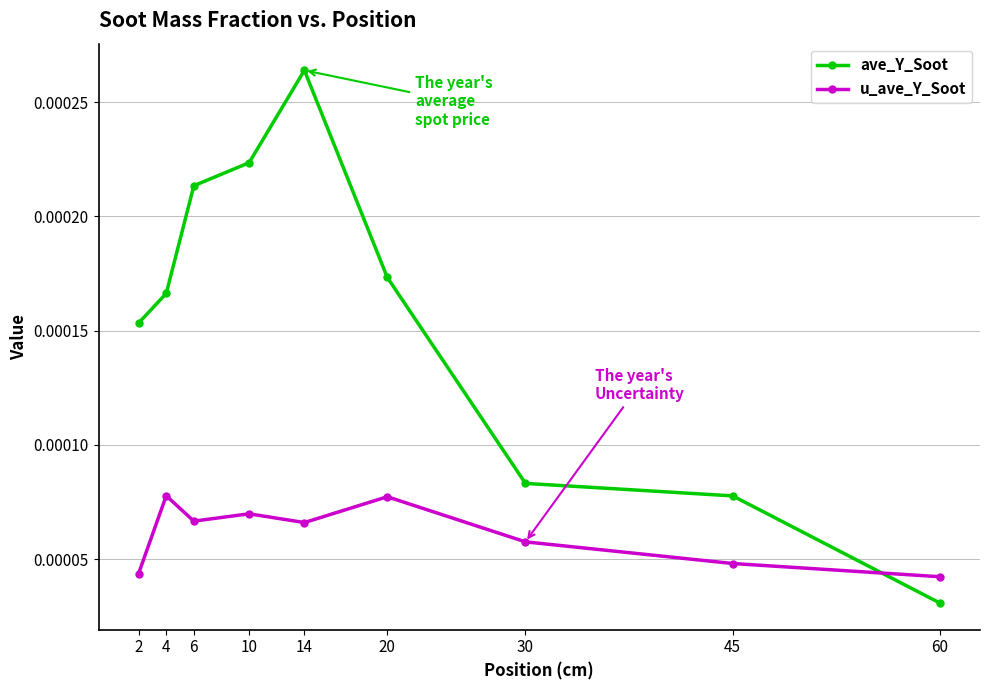

Where is ave_Y_Soot nearest to the value 0?

60